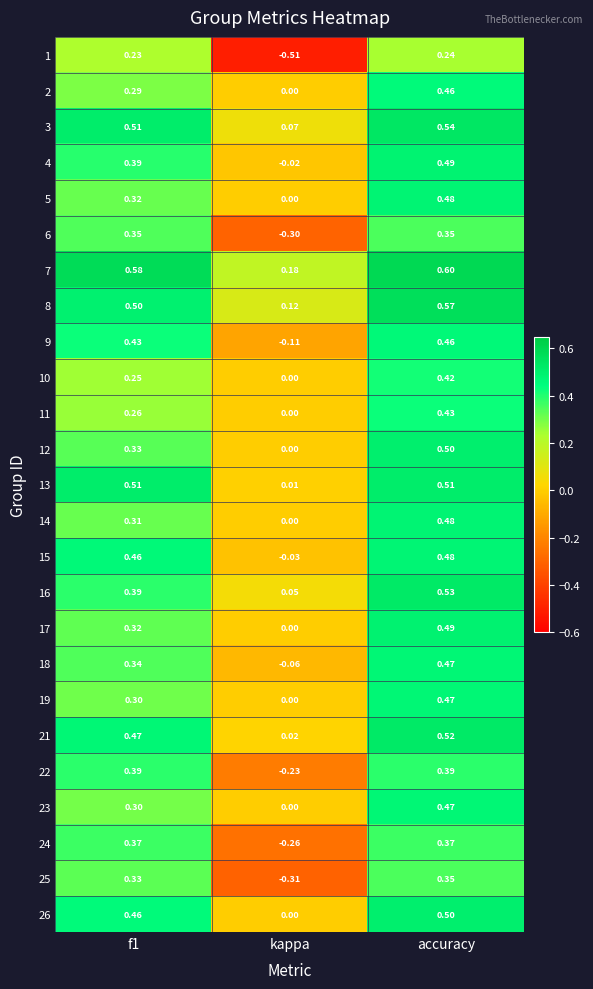

Where is 6 nearest to the value 0?

kappa